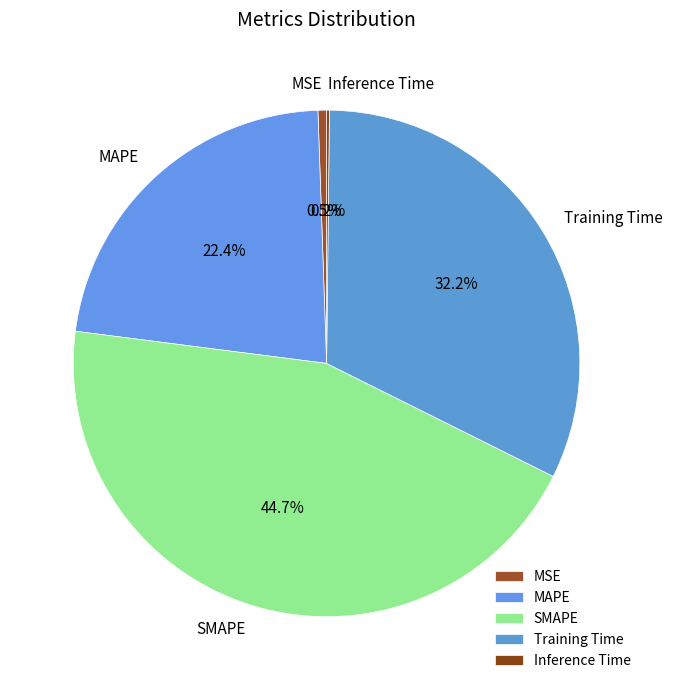

Is there a majority slice in this chart?

No